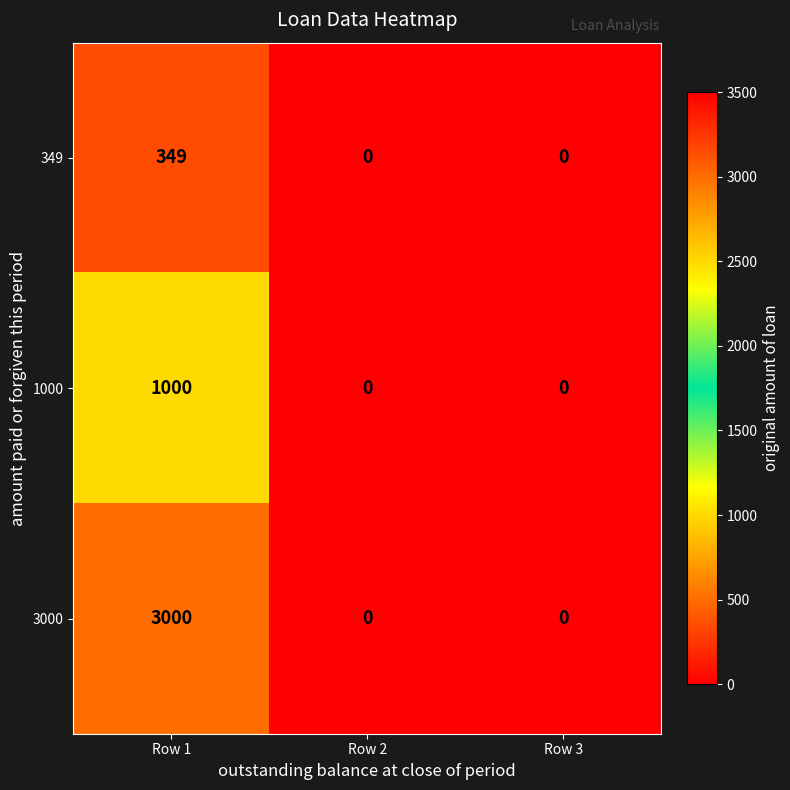

At which category is the sum across all series the highest?

Row 1